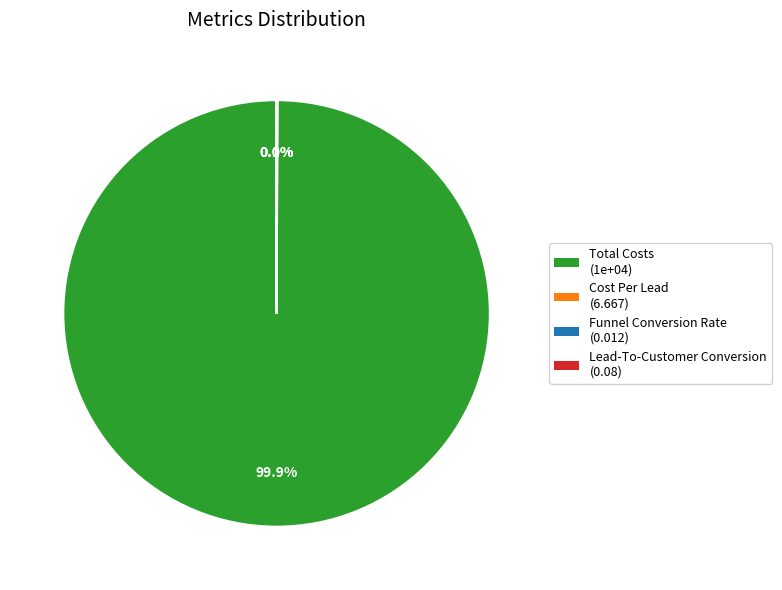

To the nearest percent, what is the difference between the largest and smallest slice percentages?

100%